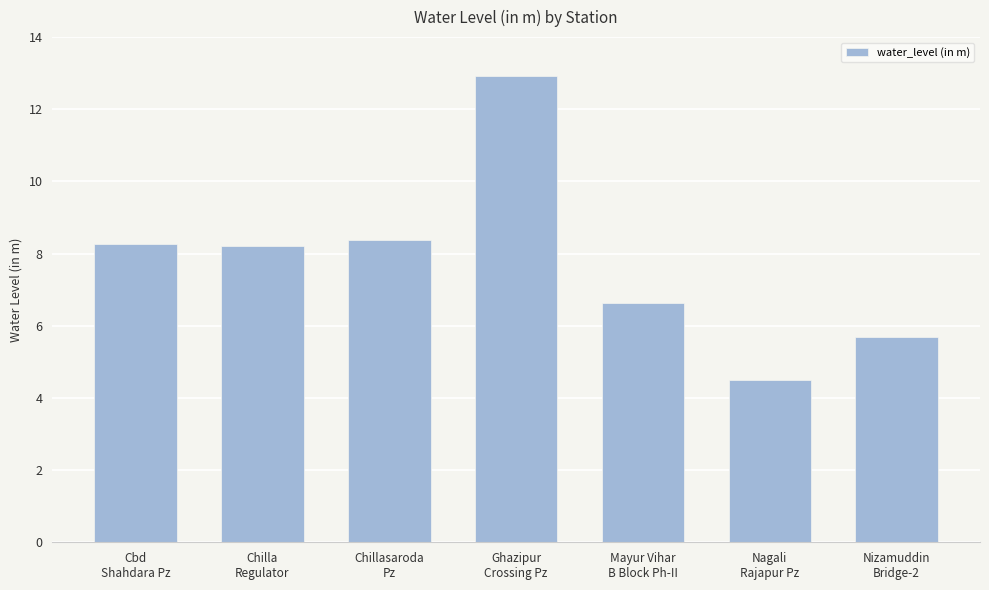

How many data points does each series have?

7